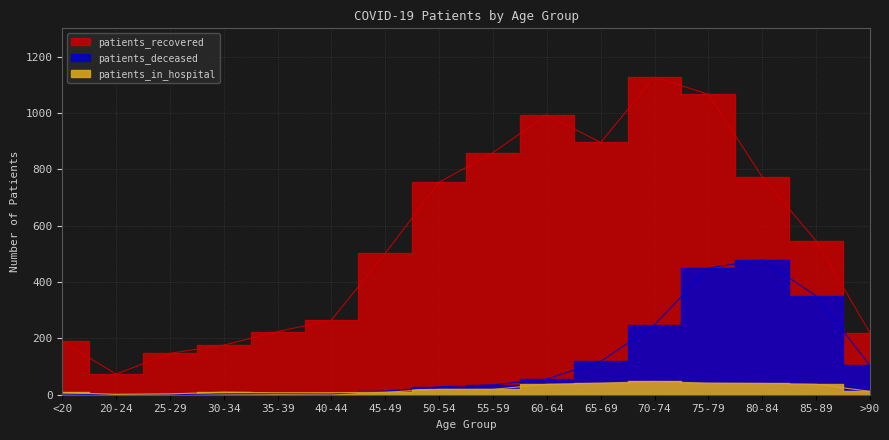

How many times do patients_deceased and patients_in_hospital cross each other?

1